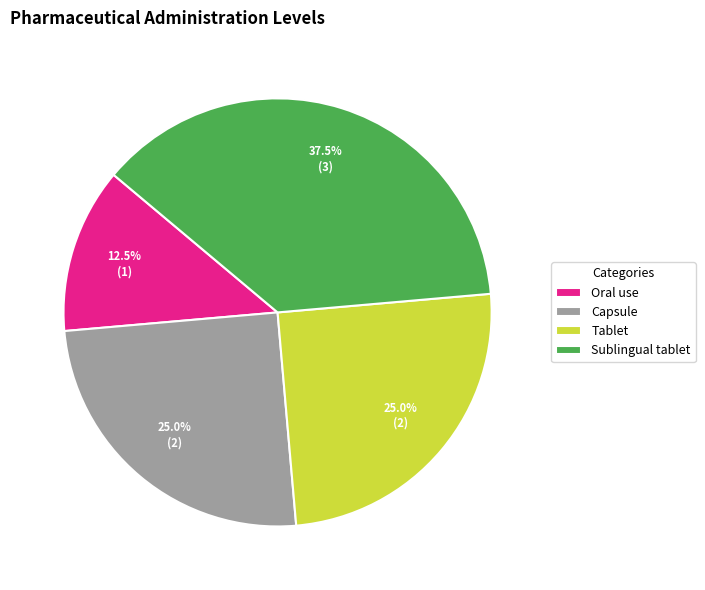

Is Tablet the majority of the pie?

No